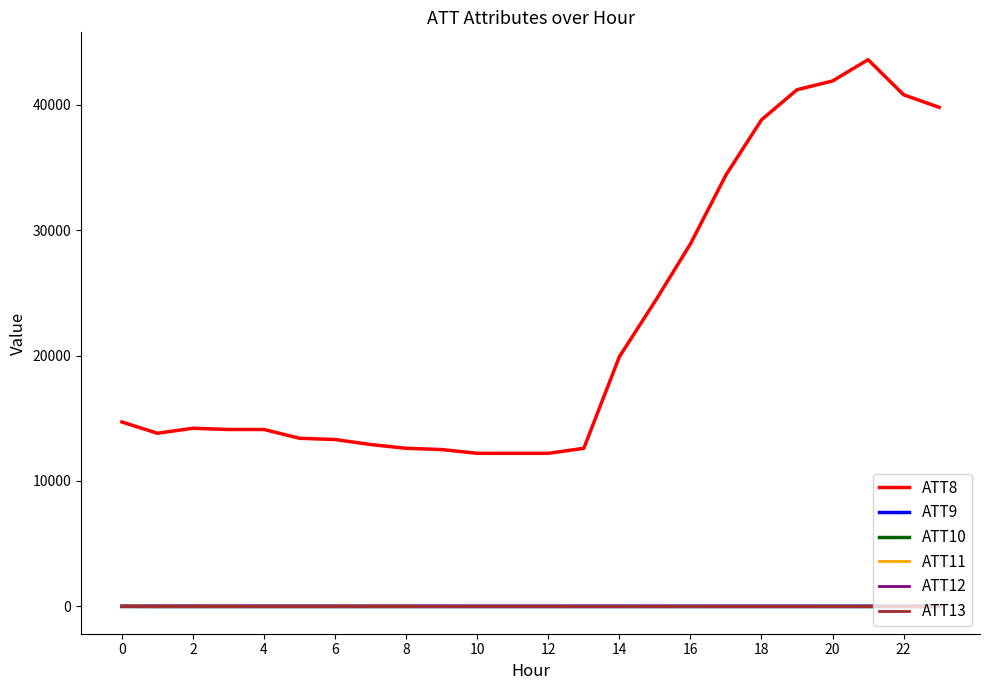

How many lines are shown in the chart?

6